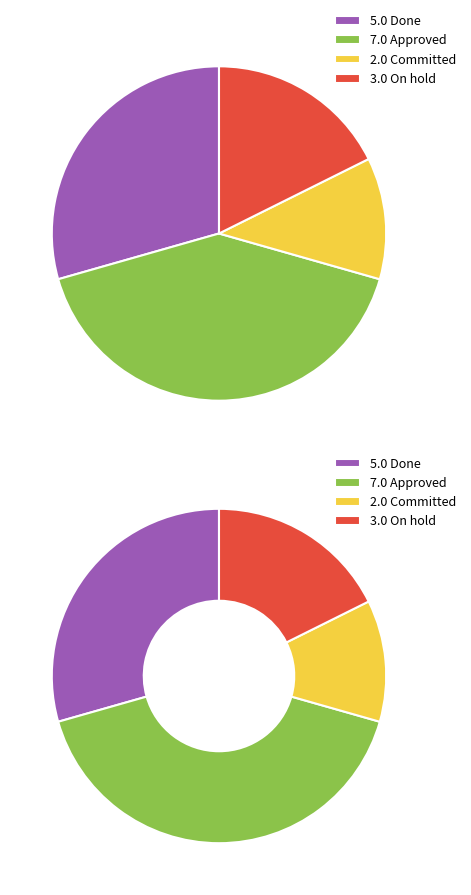

To the nearest percent, what is the combined percentage of On hold and Approved?

59%